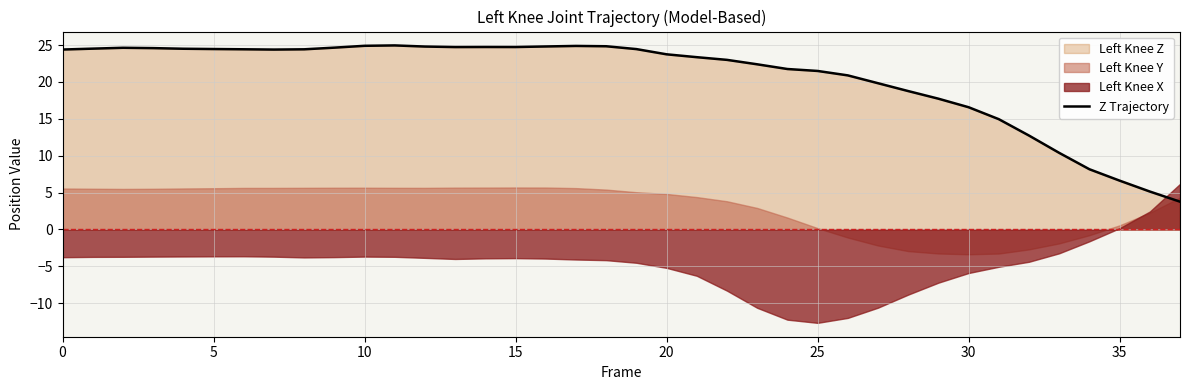

What is the sum of all values?

784.4